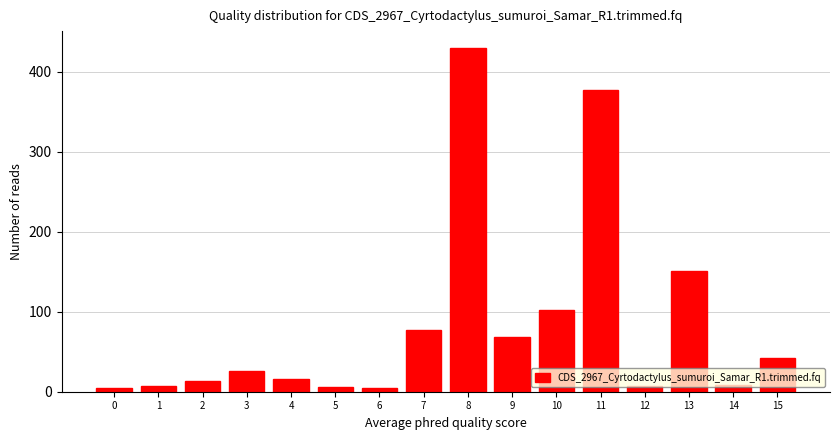

What is the maximum value shown in the chart?

429.3